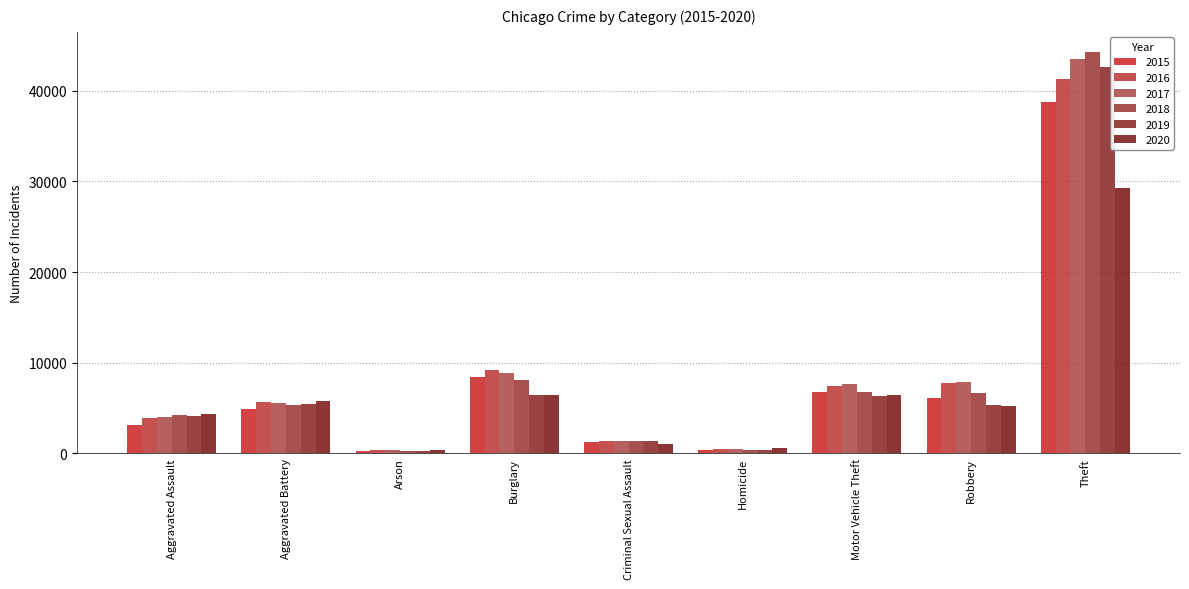

Which series has the widest spread of values?

2018